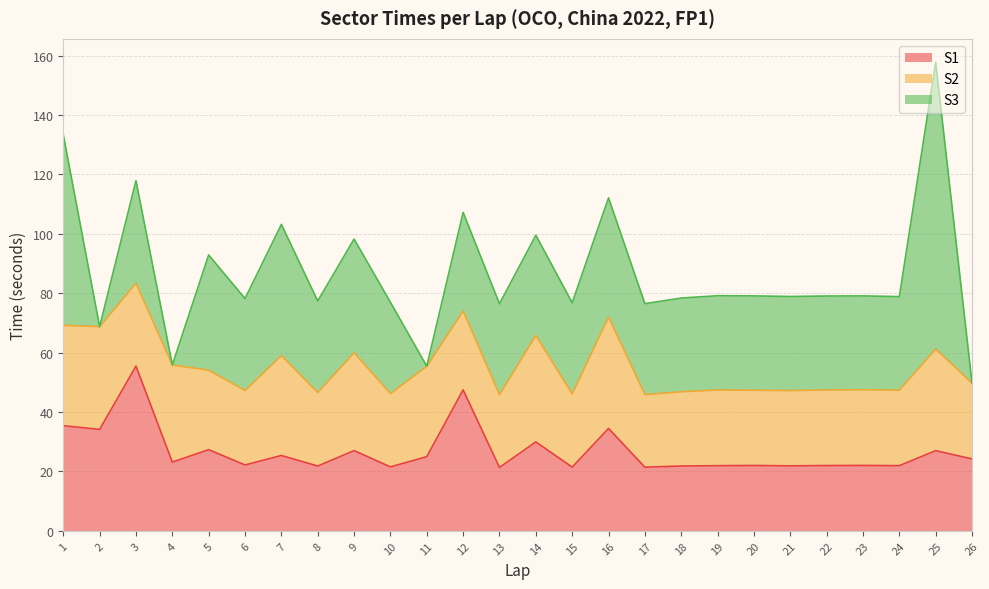

List the series in order of their overall mean, lowest first.

S1, S2, S3